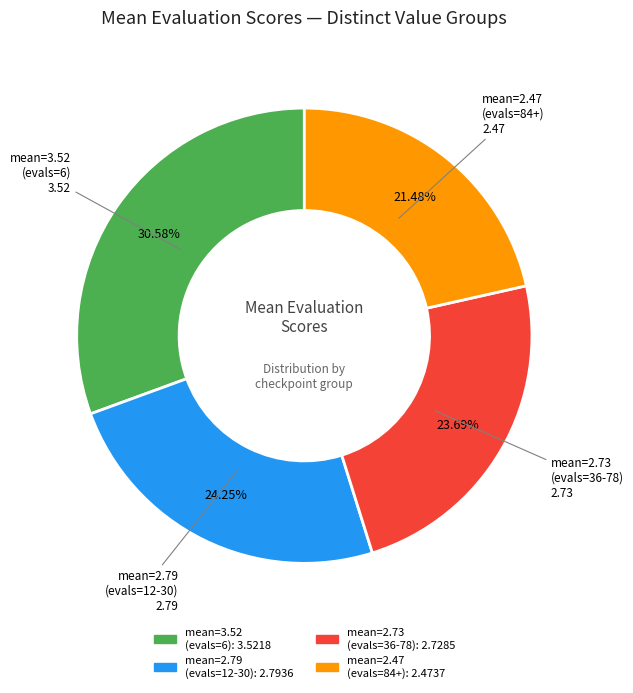

Is there a majority slice in this chart?

No